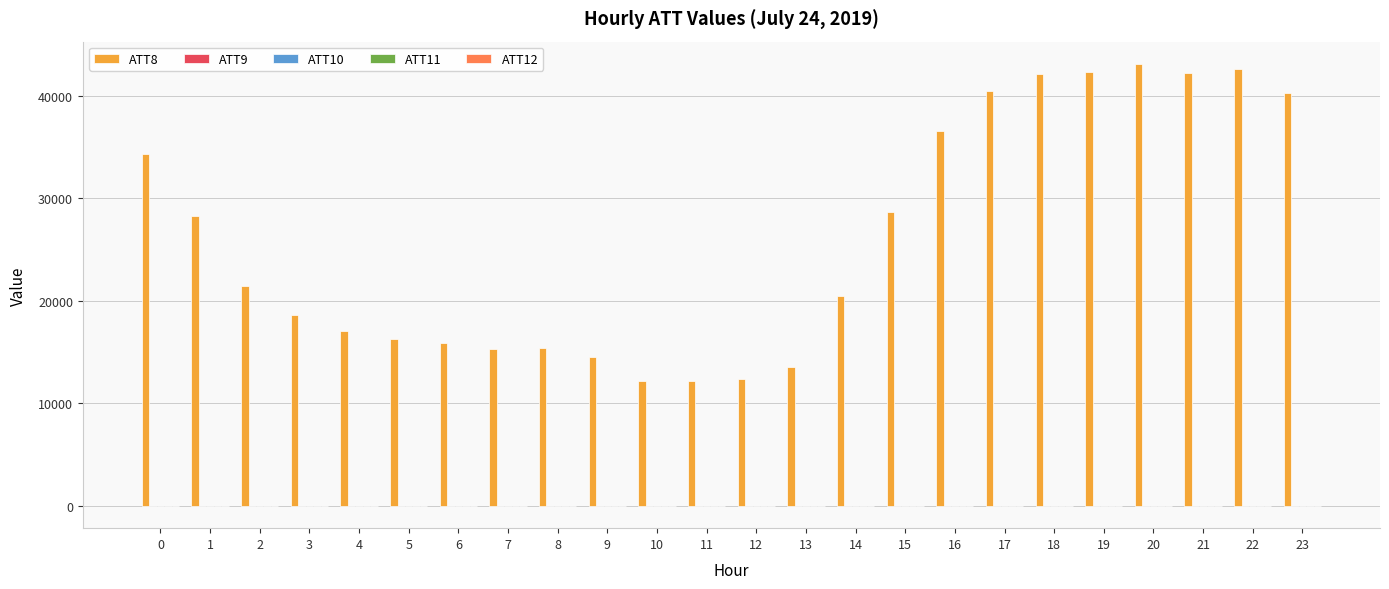

How many series are shown in this chart?

5